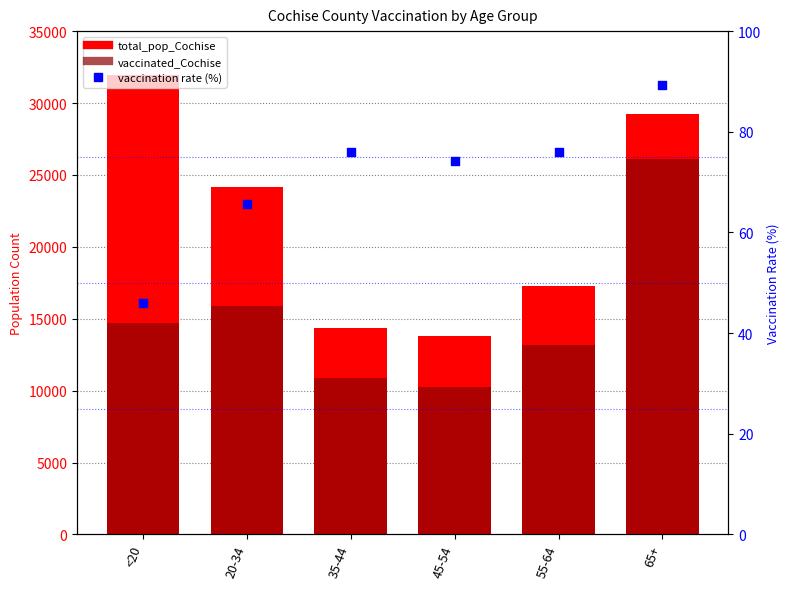

Is the value of vaccinated_Cochise at 65+ greater than the value of total_pop_Cochise at 35-44?

Yes